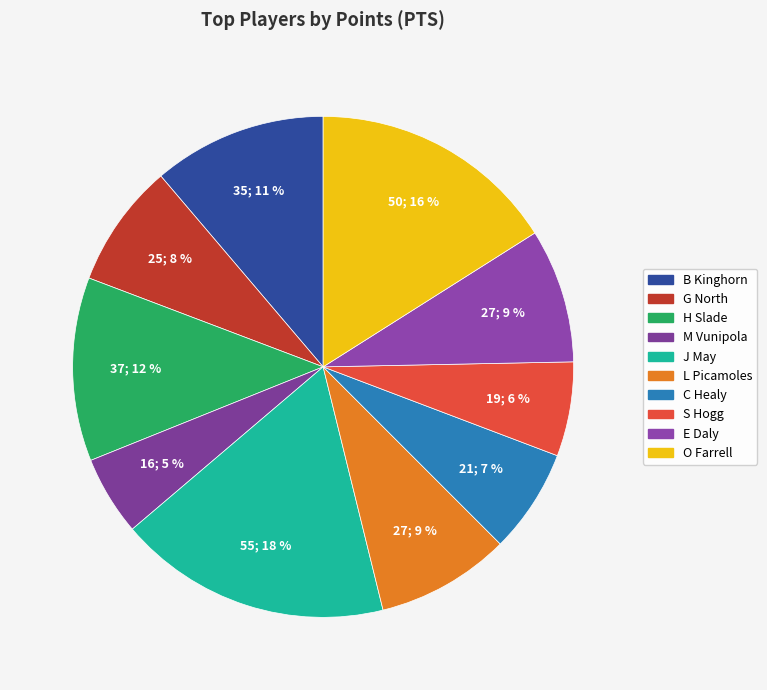

Count the number of slices in the pie.

10